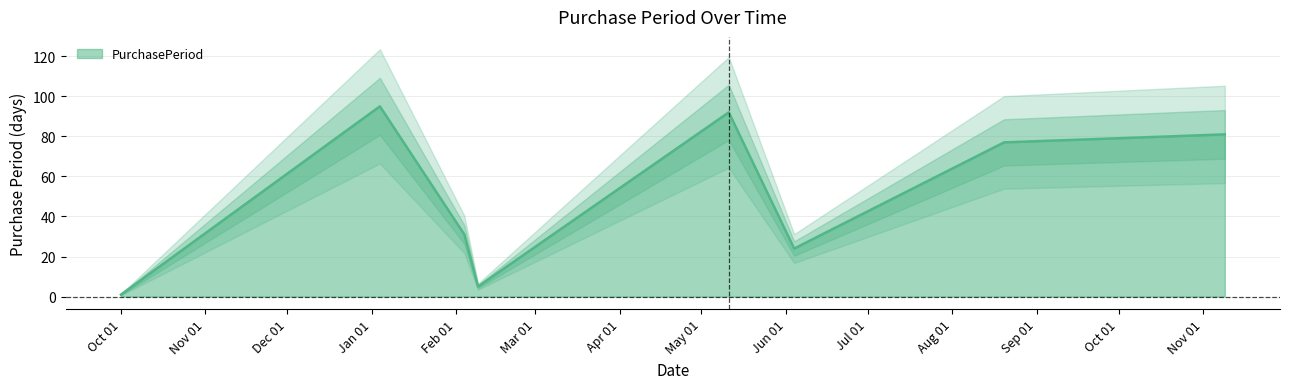

What position from the left is 2016-02-04?

3